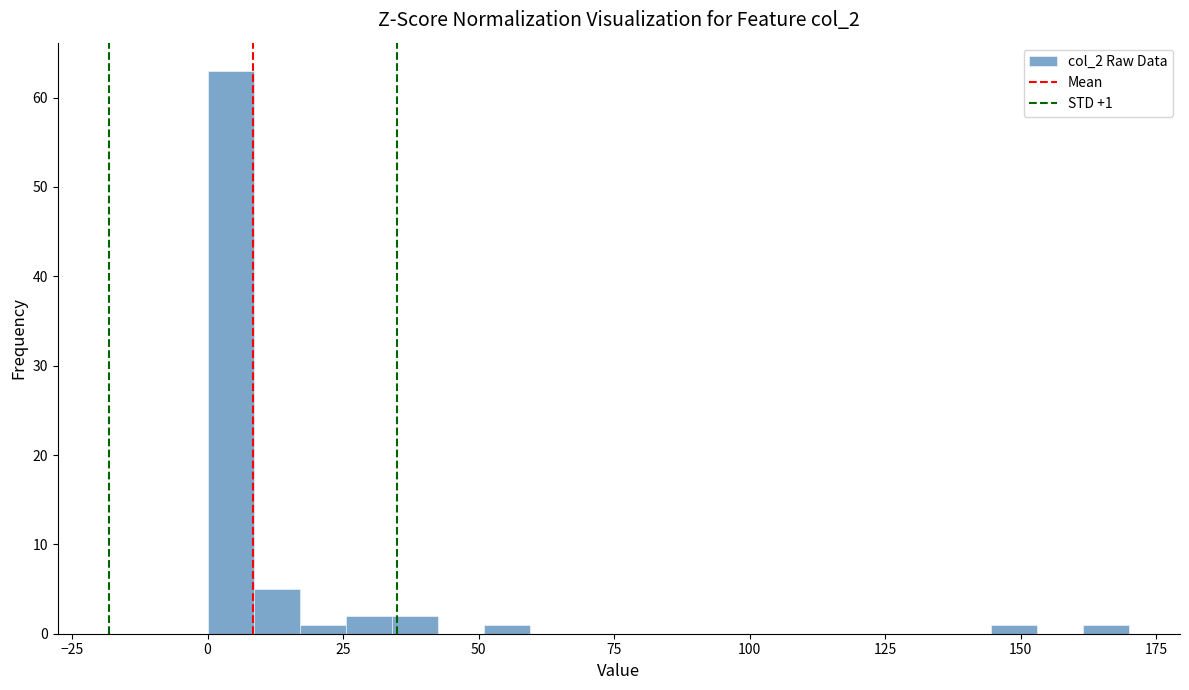

Read against the x-axis, roughly where is the centre of the tallest bar?

5